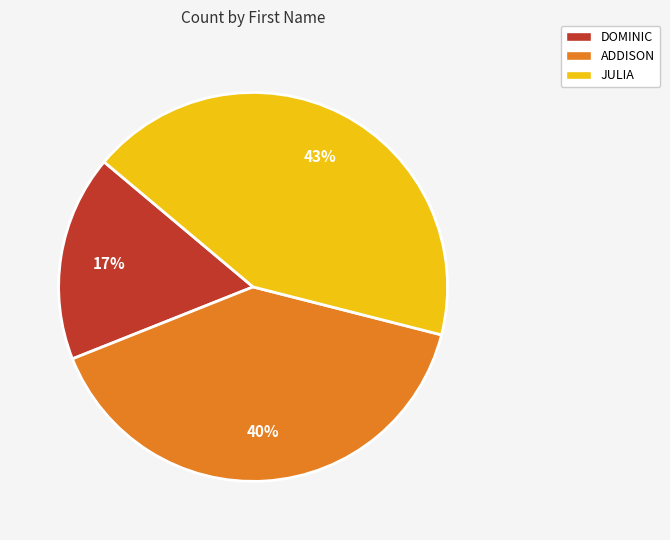

Does any single category account for the majority?

No